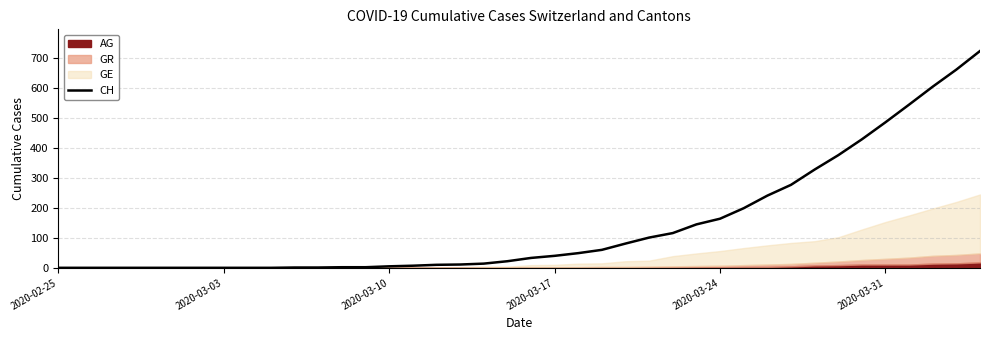

How many values are below 33?

20